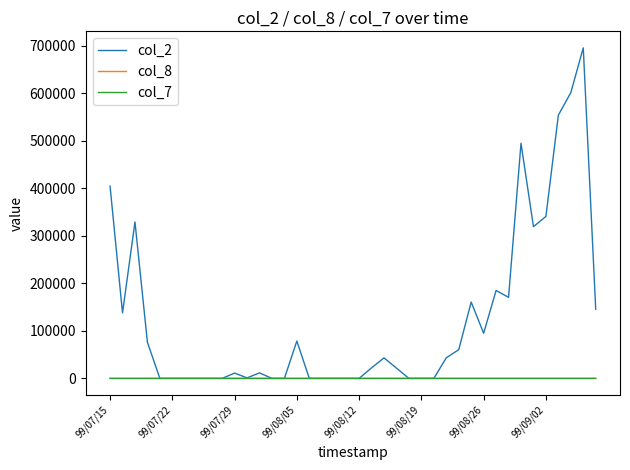

Which series has the widest spread of values?

col_2